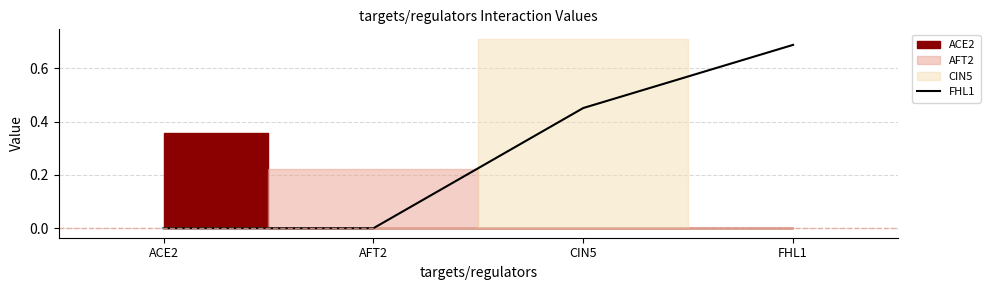

At which label does FHL1 reach its peak?

FHL1